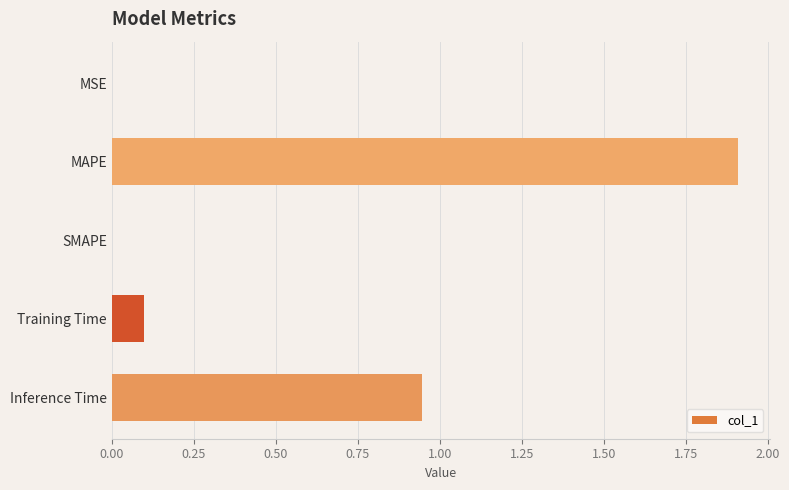

What is the change in value from SMAPE to Inference Time?

+0.9